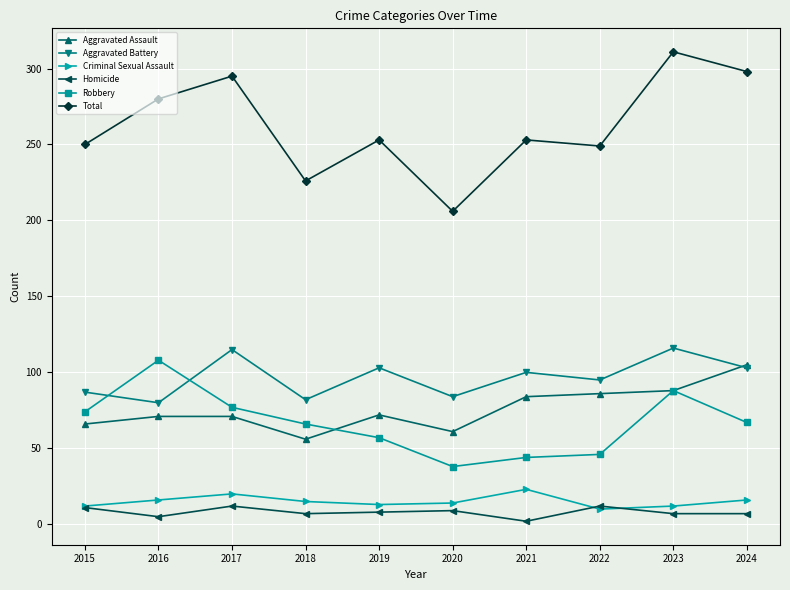

True or false: Robbery has more than 1 points higher than both neighbors.

True